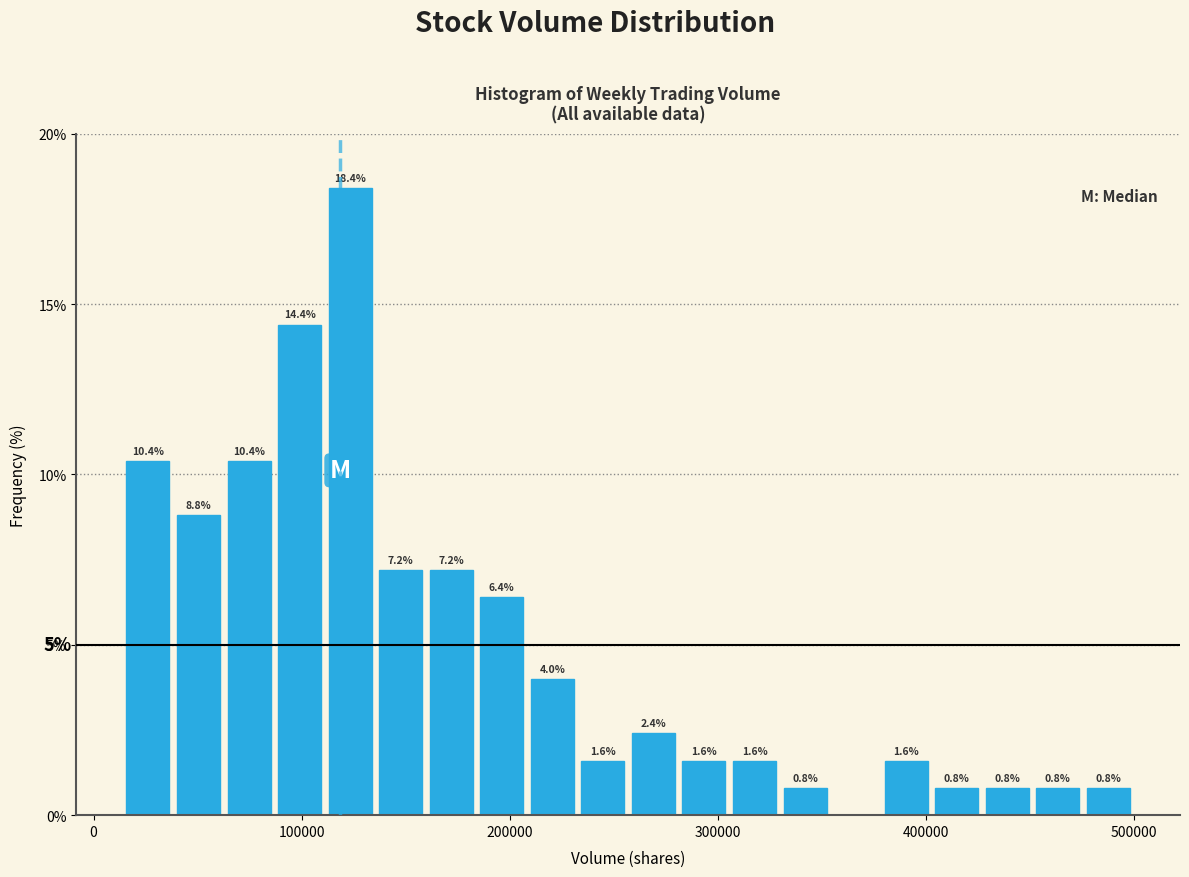

Read against the x-axis, roughly where is the centre of the tallest bar?

120000